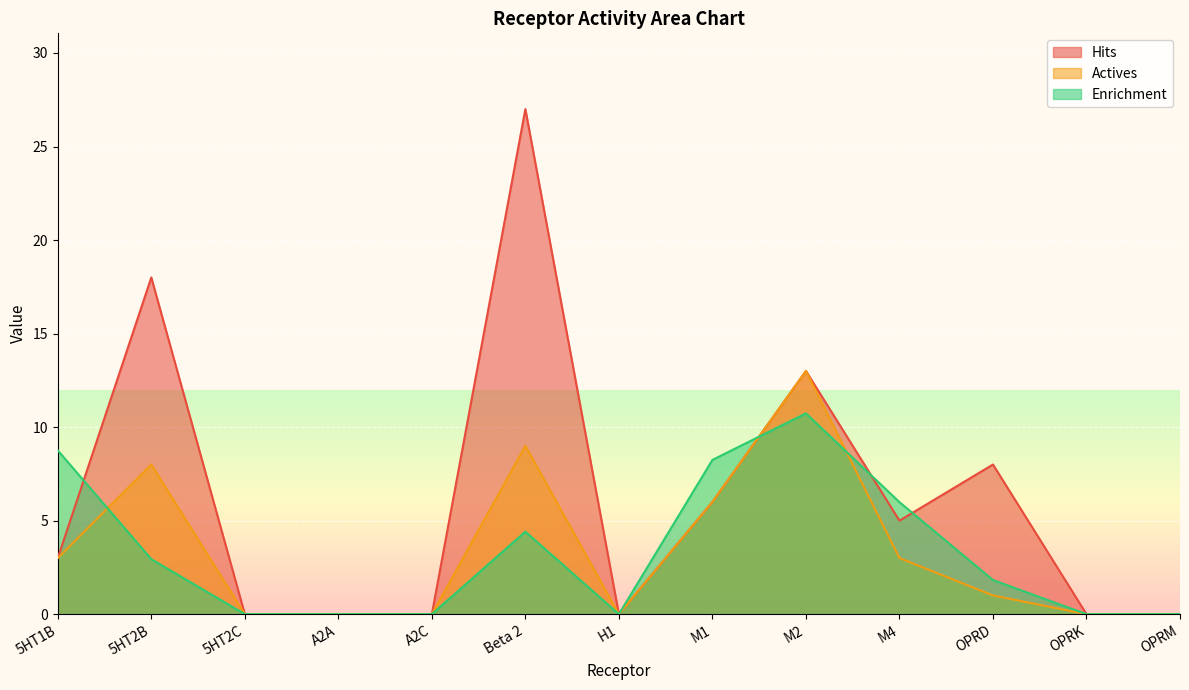

Which series changed the most between 5HT2C and OPRK?

Hits